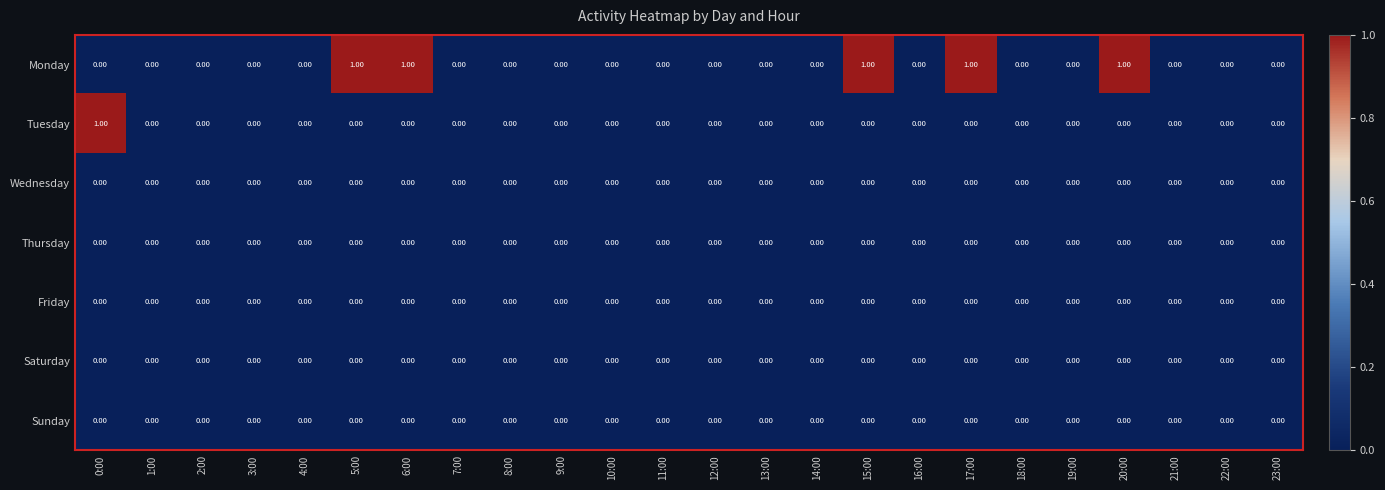

Which series has the largest total across all categories?

Monday